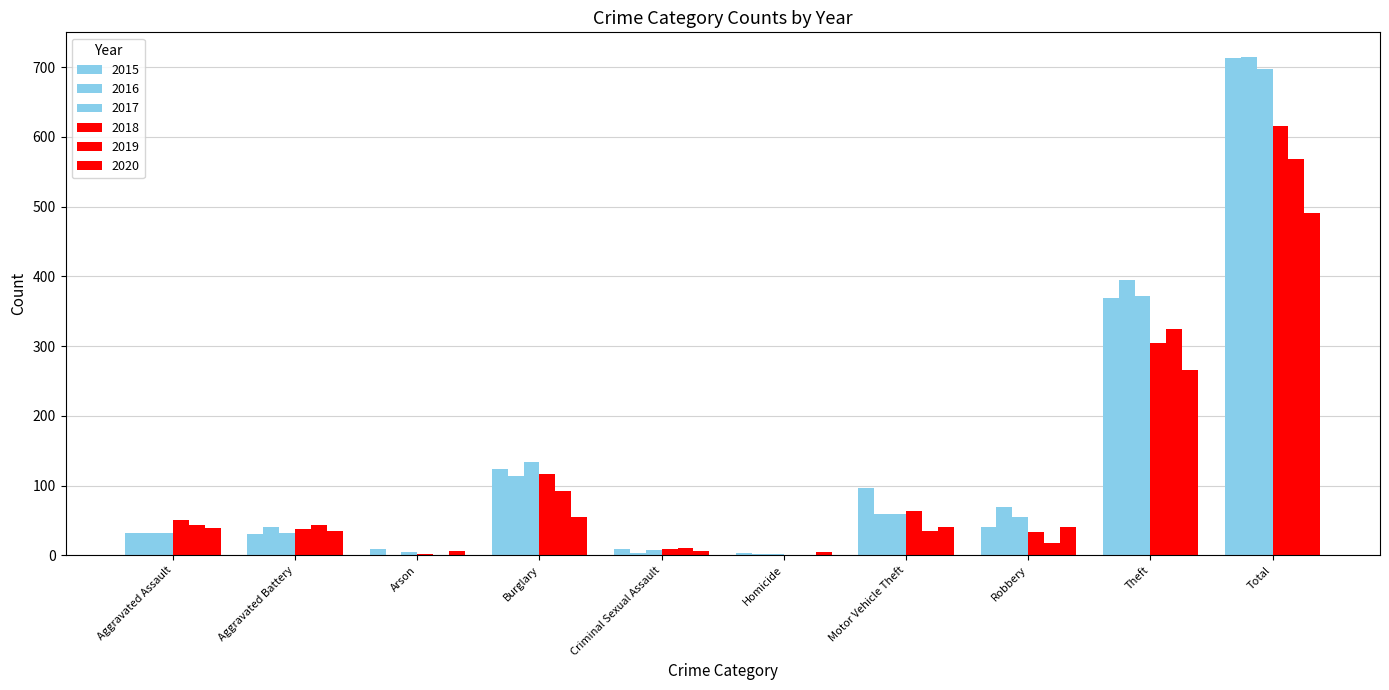

Which series has the largest range (max minus min)?

2016